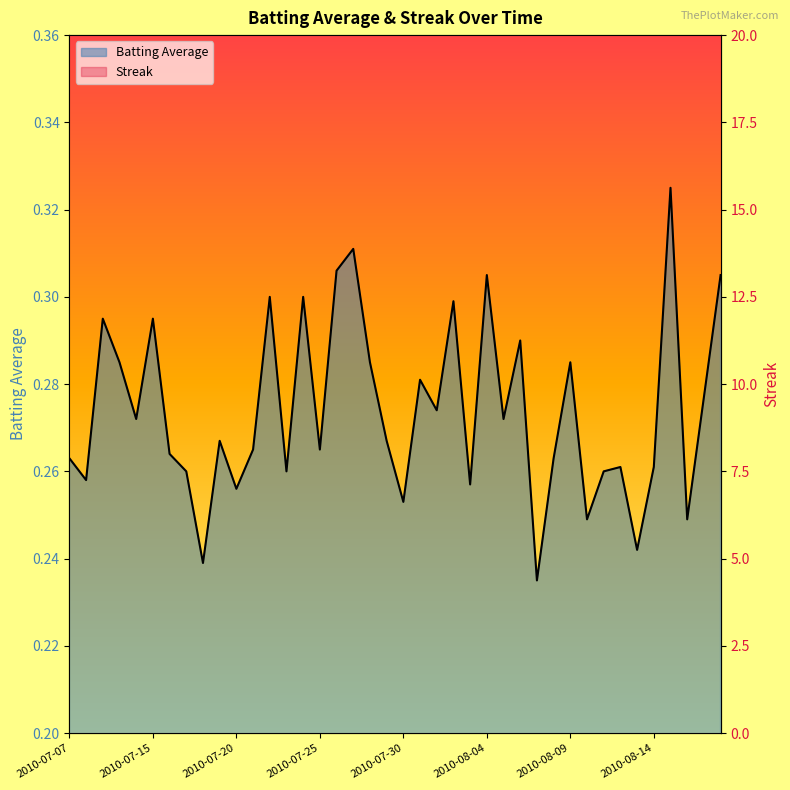

What is the greatest value displayed?

12.0